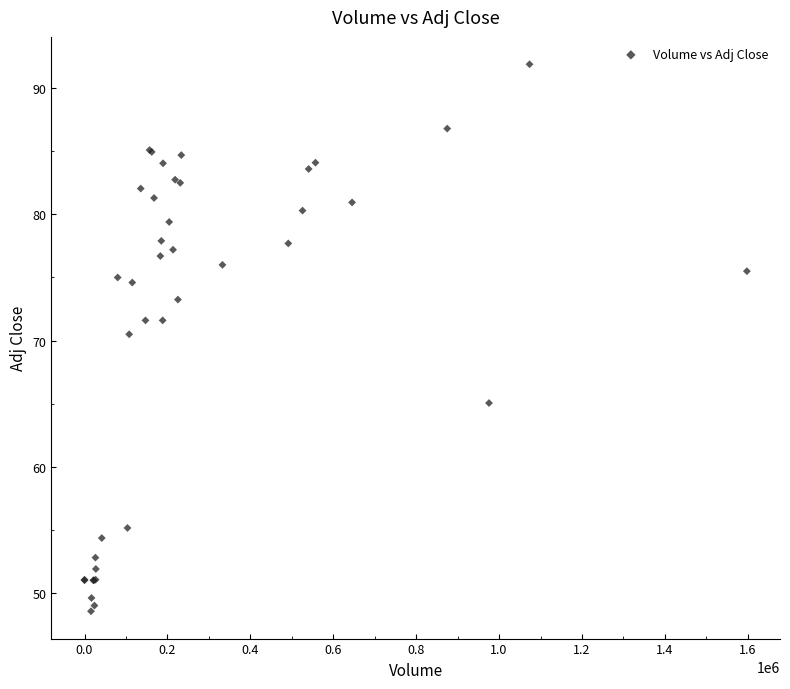

What Y value in the scatter plot is closest to 70?

70.5